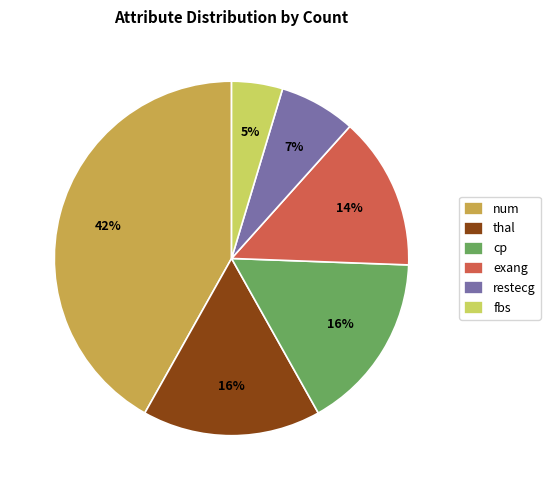

The exang slice represents 1% of the pie. True or false?

False